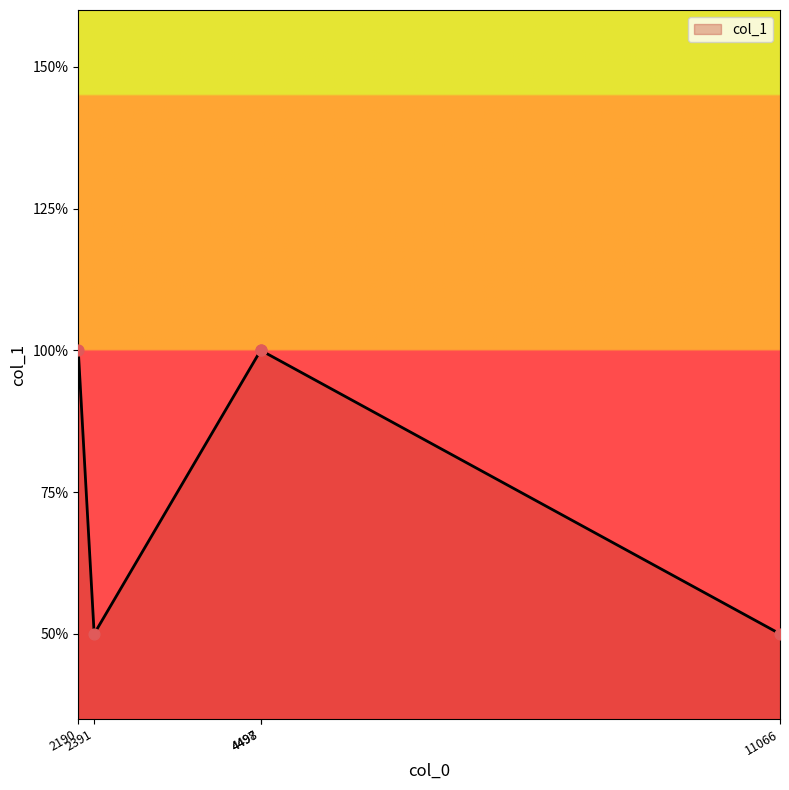

What is the ratio of the value at 11066 to the value at 4498?

0.5